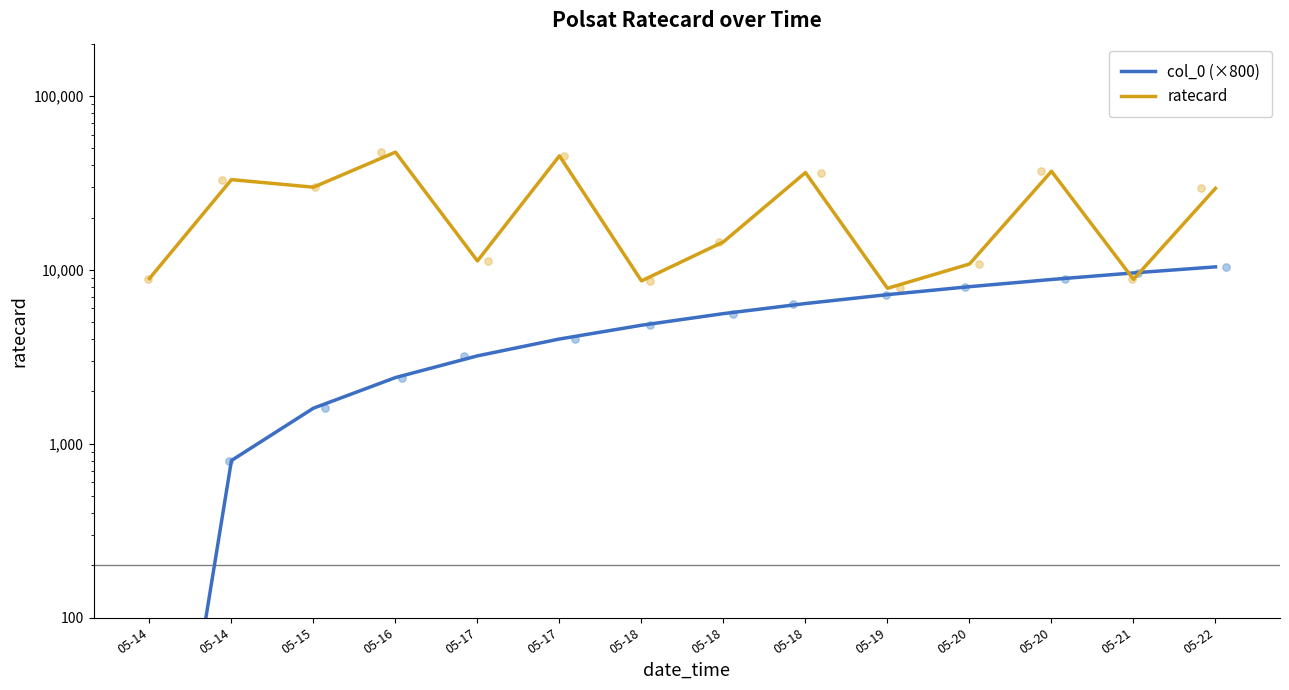

Which series contains the lowest Y value?

col_0 (×800)